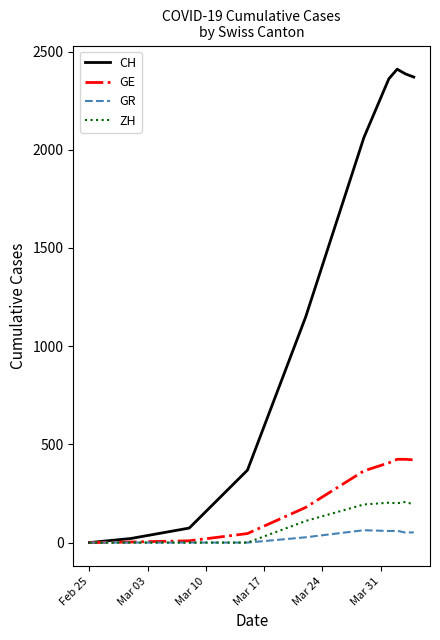

What is the highest value of the CH series?

2410